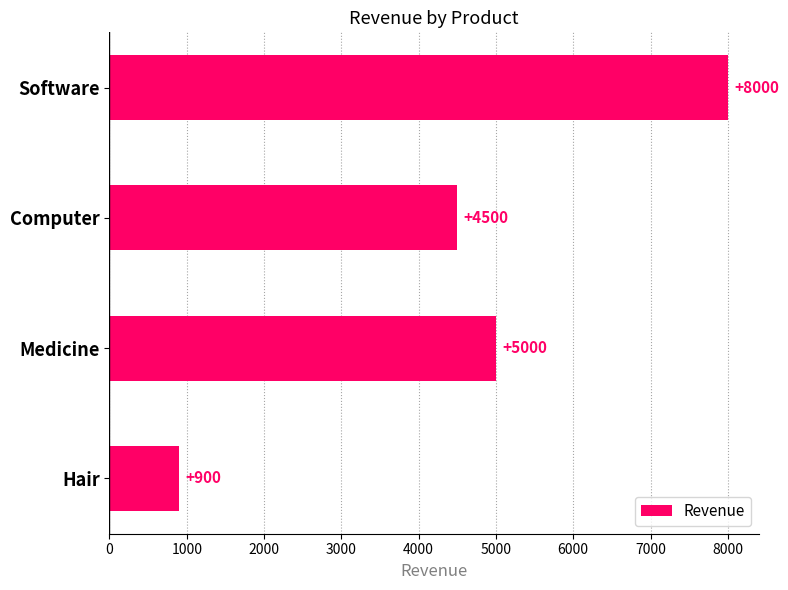

Reading top to bottom, transcribe all the data shown in this chart.

Software=8000	Computer=4500	Medicine=5000	Hair=900